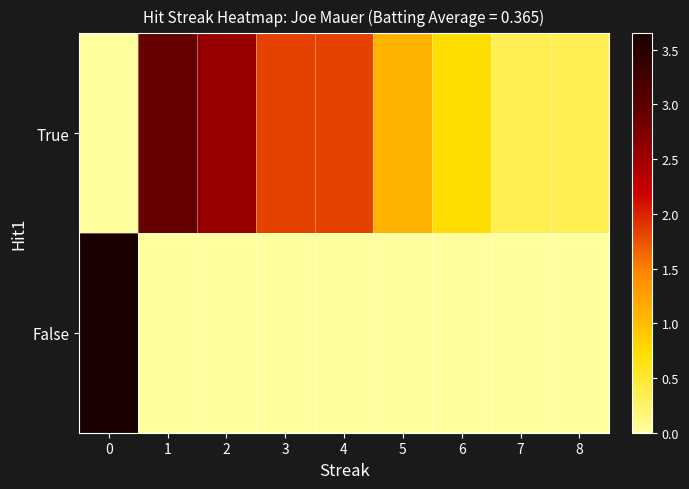

What is the total value across all series at 5?

1.1